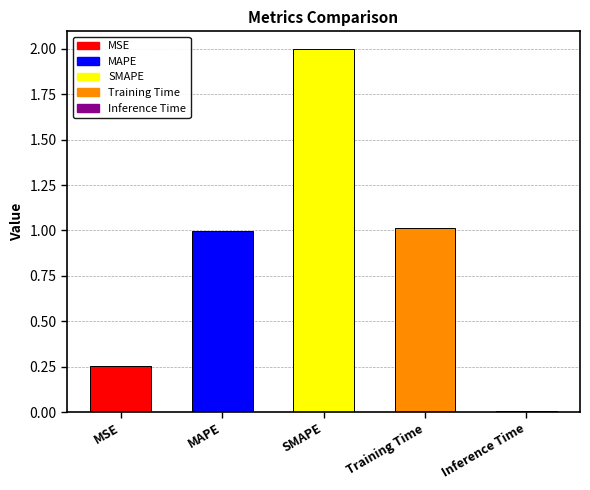

What is the label of the 4th bar from the left?

Training Time